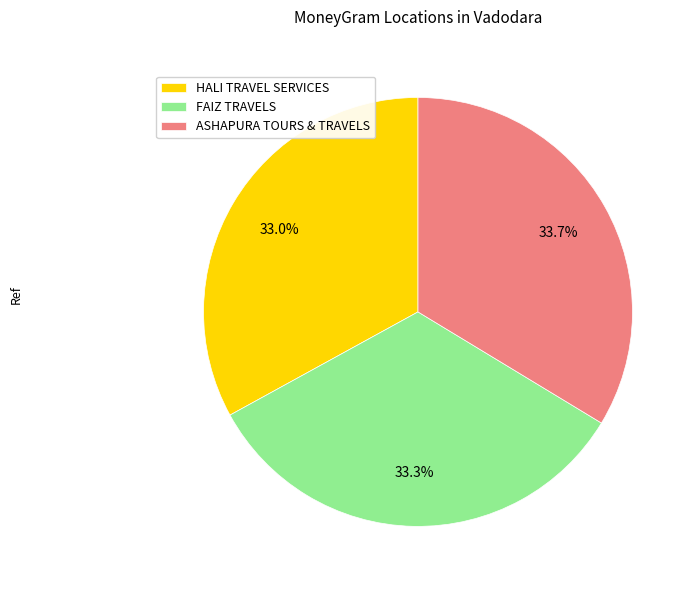

What portion of the pie excludes HALI TRAVEL SERVICES?

67.0%